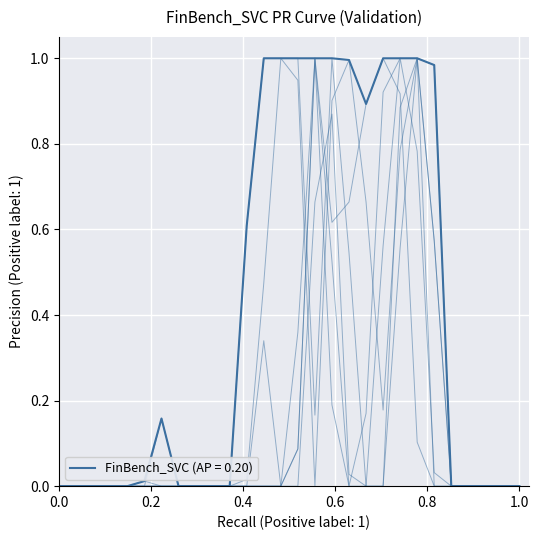

How many lines are shown in the chart?

7